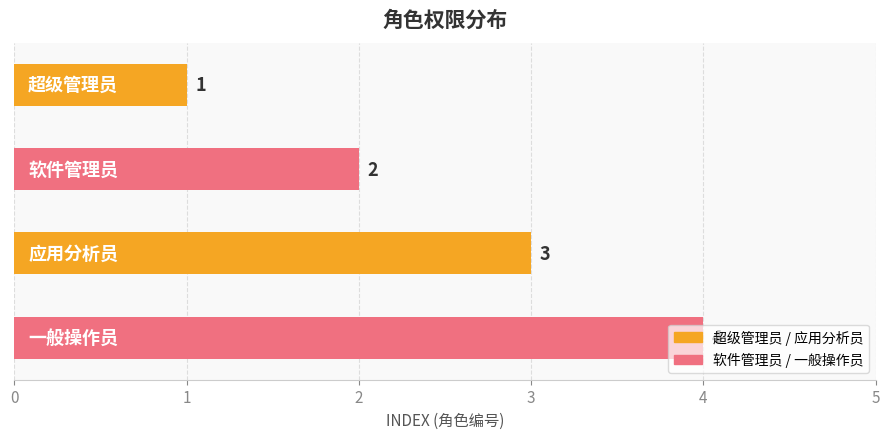

What is the value of the 2nd bar from the top?

2